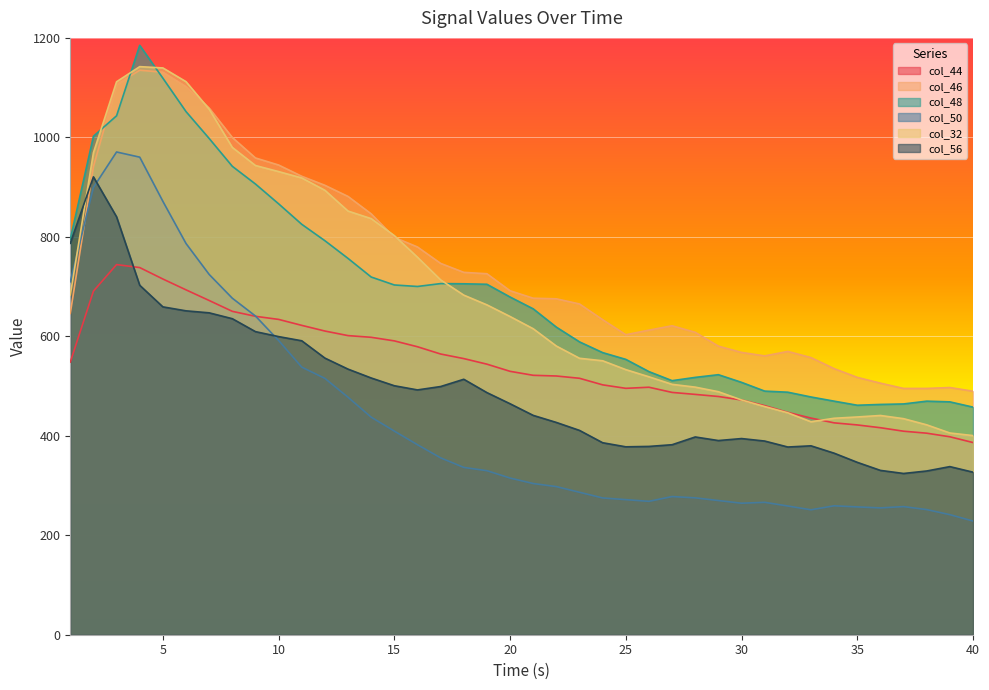

At which category is the sum across all series the highest?

4